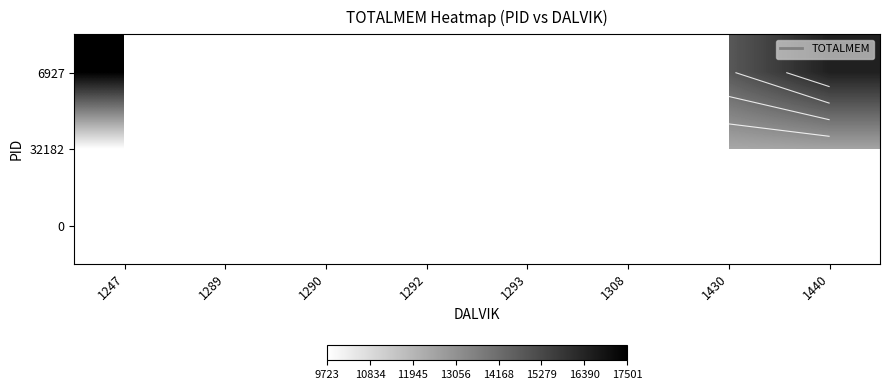

Rank the series by their average value, from lowest to highest.

6927, 32182, 0